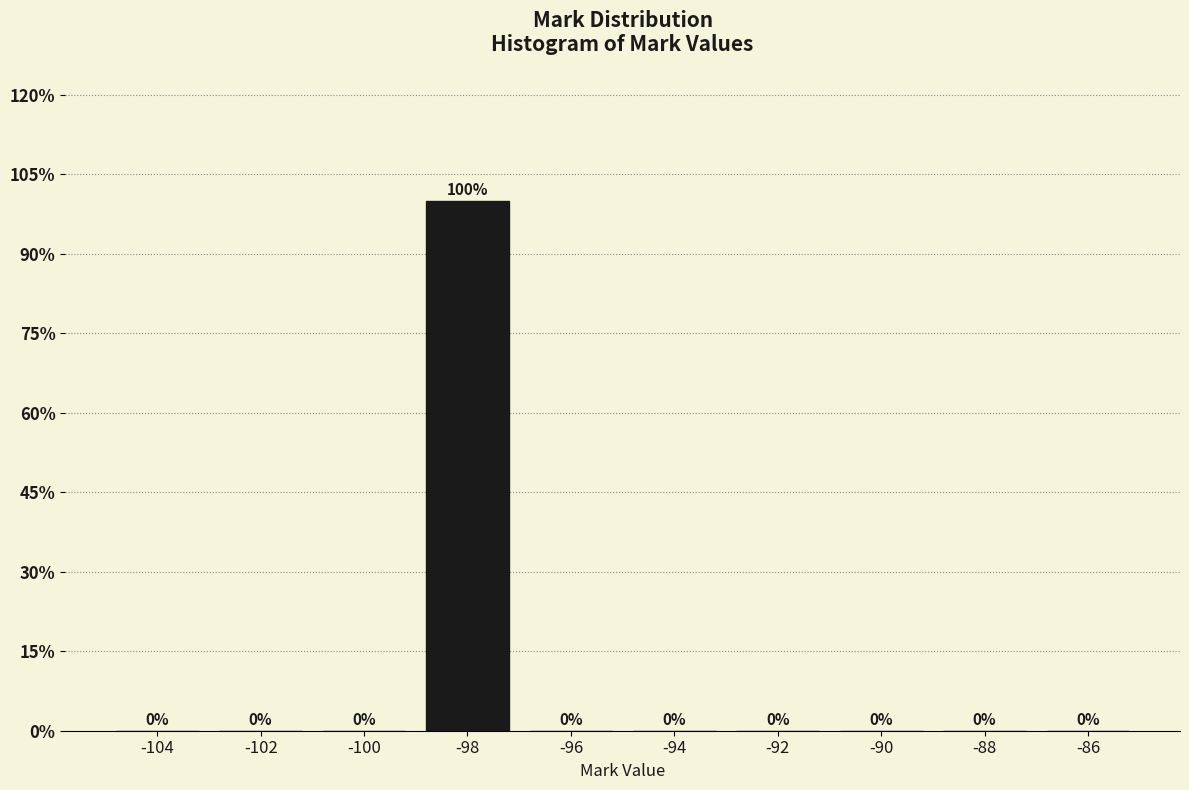

Reading left to right, transcribe this chart: for each bar, give the range it covers on the x-axis and its height.

-105 to -103: 0
-103 to -101: 0
-101 to -99: 0
-99 to -97: 100
-97 to -95: 0
-95 to -93: 0
-93 to -91: 0
-91 to -89: 0
-89 to -87: 0
-87 to -85: 0